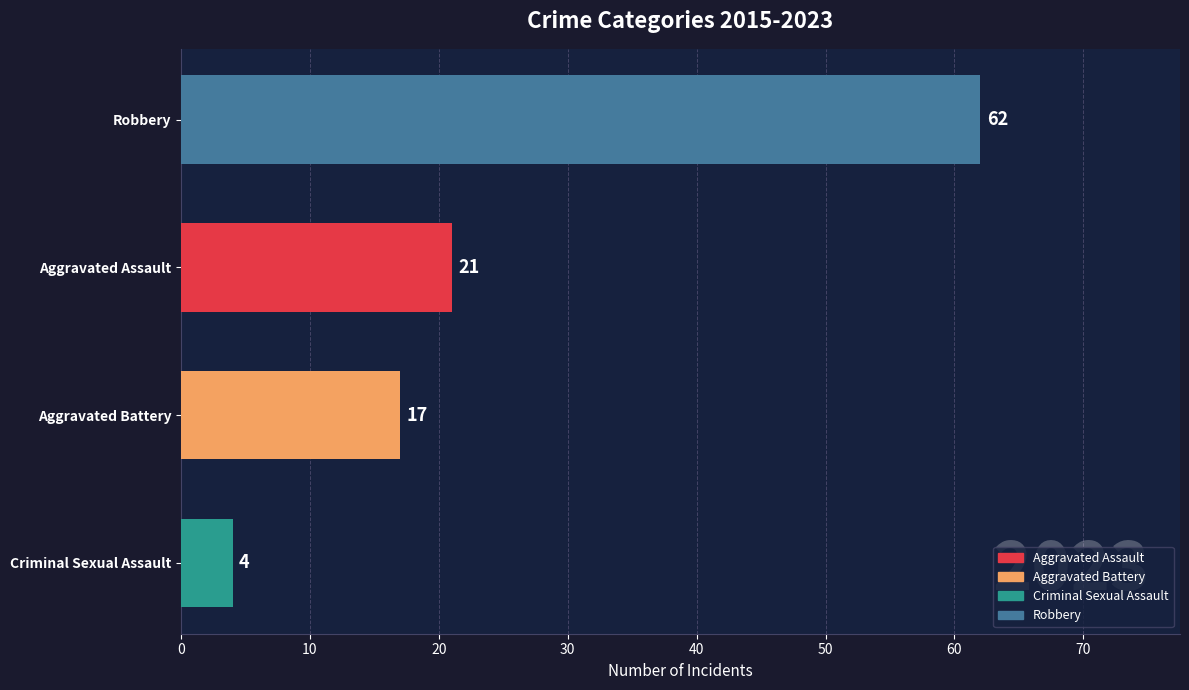

How many data points are less than 21?

2